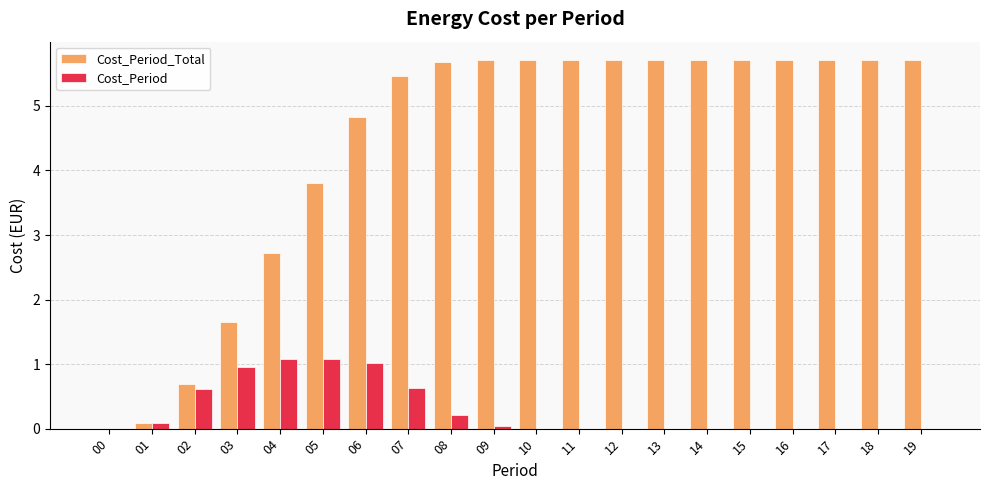

The Cost_Period series shows 1.1 at 04. True or false?

True